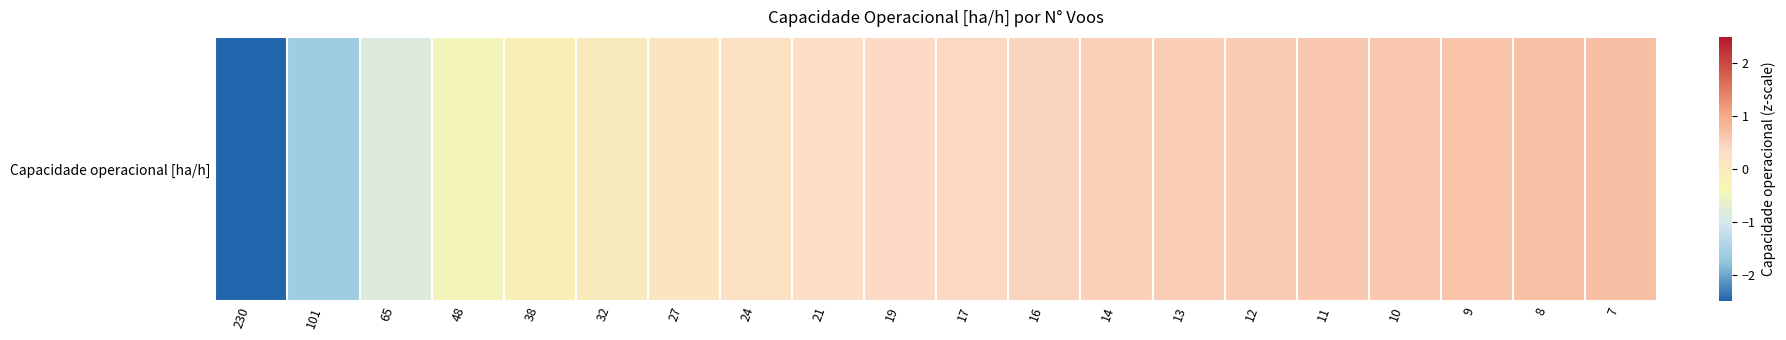

What is the change in value from 48 to 16?

+0.9